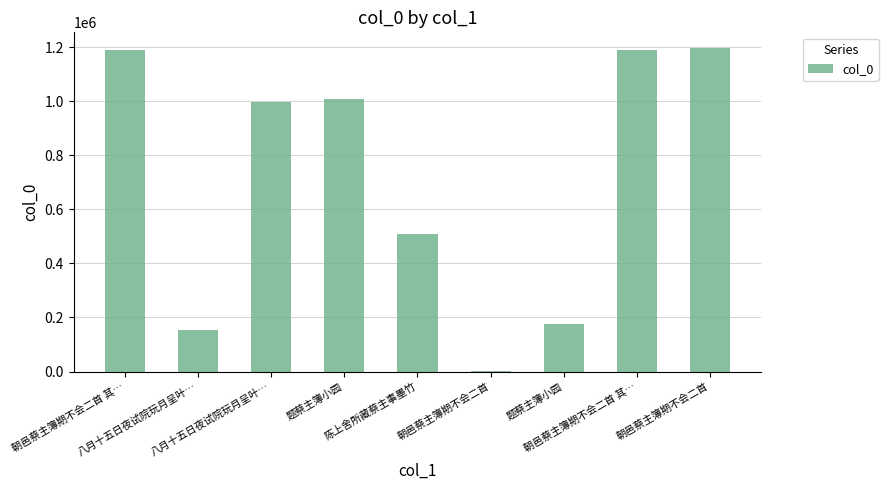

What is the difference between the second highest and minimum values?

1185555